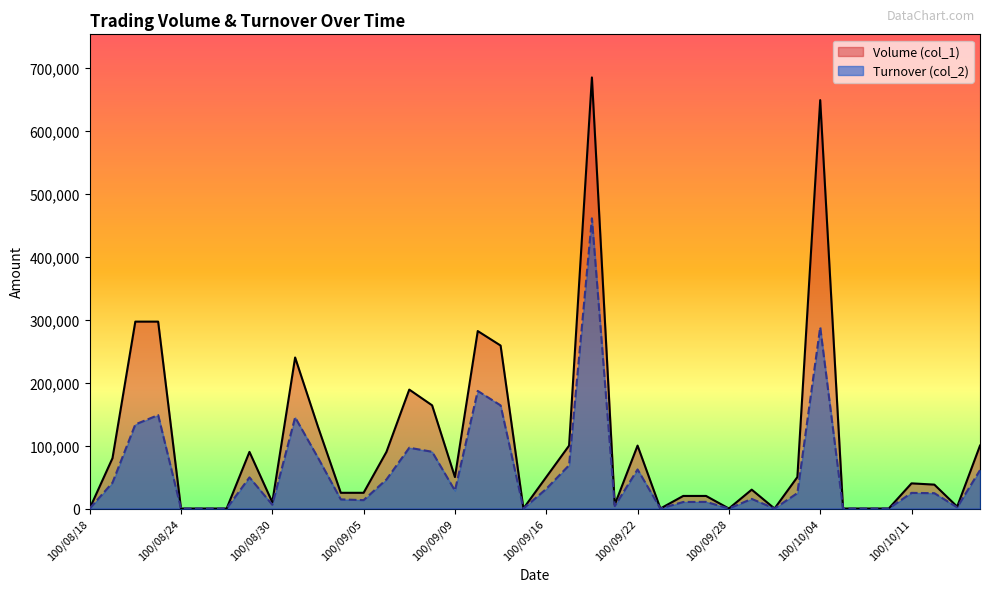

Reading left to right, list all the values displayed in this chart.

Volume (col_1): 0	80000	297000	297000	0	0	0	90000	10000	240000	130000	25000	25000	90000	189000	164000	50000	282000	259000	0	50000	100000	685000	6000	100000	0	20000	20000	0	30000	0	50000	649000	0	0	0	40000	38000	3000	100000
Turnover (col_2): 0	41100	133650	148500	0	0	0	49500	6000	144800	80800	14500	13350	46100	96590	90200	28500	186850	163910	0	31200	68800	461160	3900	62100	0	10400	10600	0	15300	0	24500	288080	0	0	0	24850	24390	1890	61000